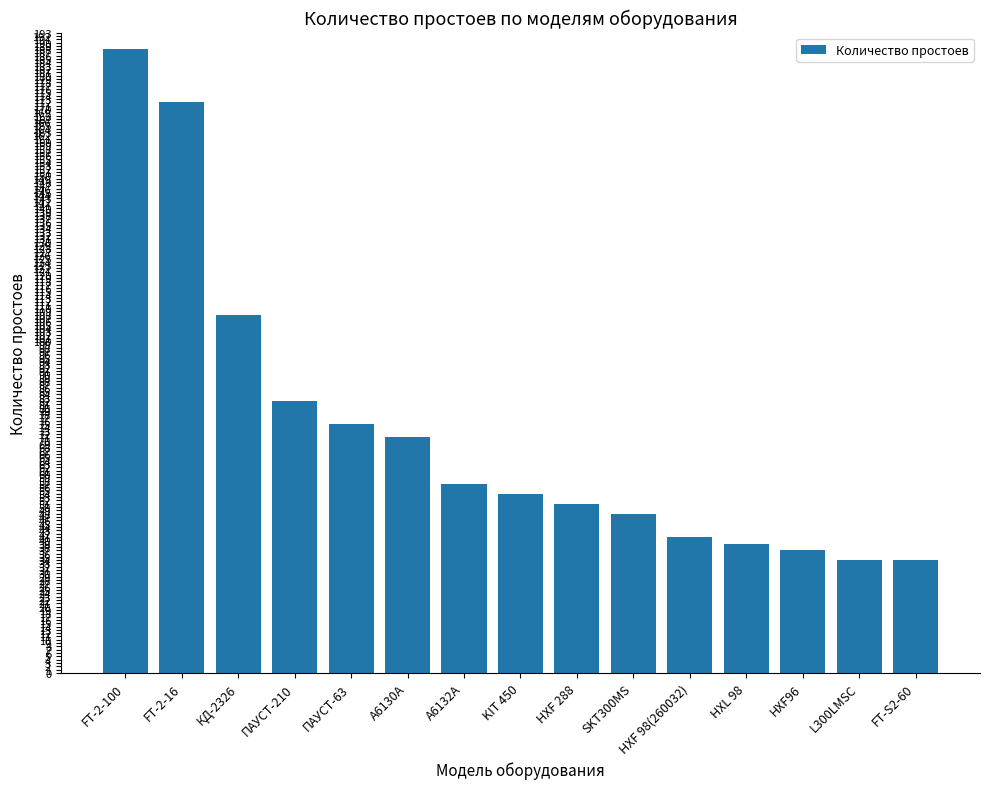

What is the smallest value displayed?

34